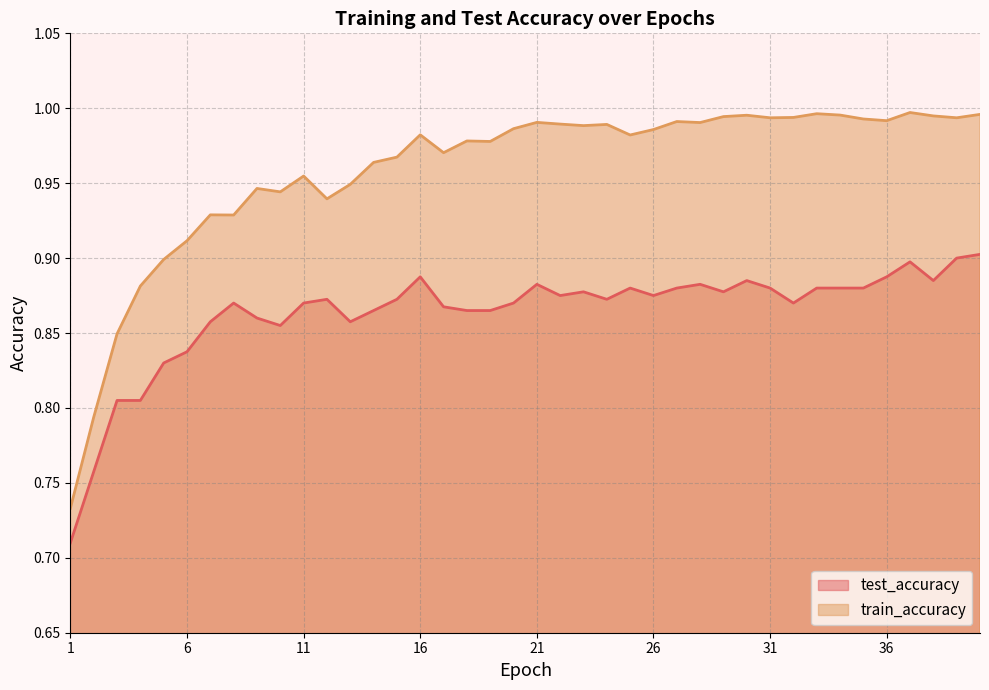

At how many categories does at least one series exceed 0?

40